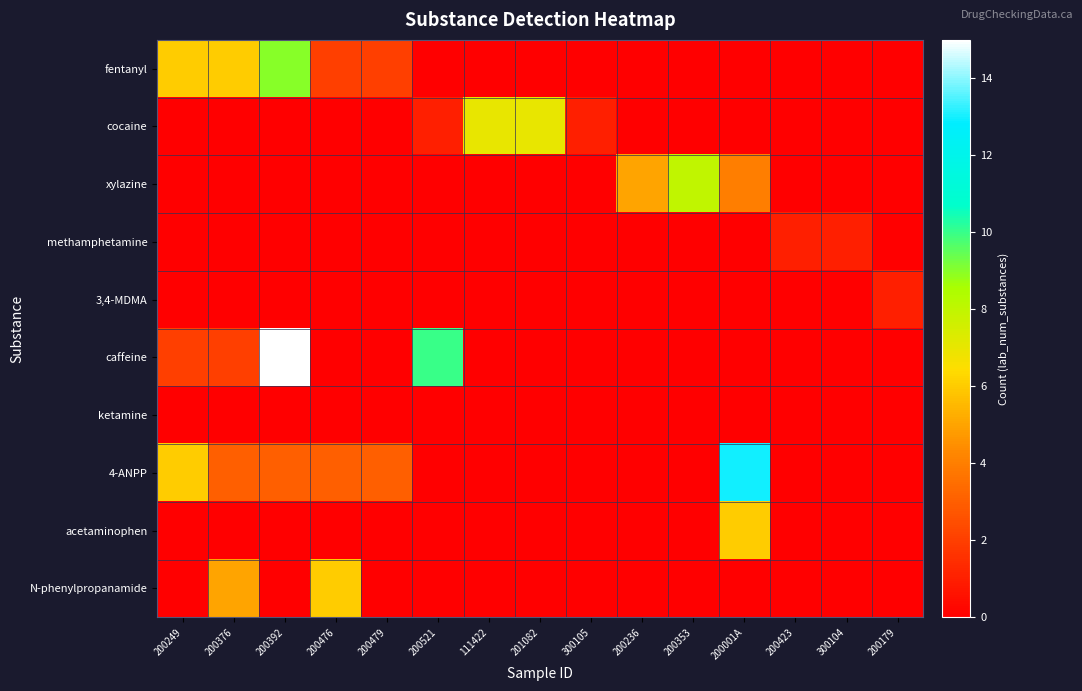

Reading left to right, list all the values displayed in this chart.

fentanyl: 200249=6	200376=6	200392=9	200476=2	200479=2	200521=0	111422=0	201082=0	300105=0	200236=0	200353=0	200001A=0	200423=0	300104=0	200179=0
cocaine: 200249=0	200376=0	200392=0	200476=0	200479=0	200521=1	111422=7	201082=7	300105=1	200236=0	200353=0	200001A=0	200423=0	300104=0	200179=0
xylazine: 200249=0	200376=0	200392=0	200476=0	200479=0	200521=0	111422=0	201082=0	300105=0	200236=5	200353=8	200001A=4	200423=0	300104=0	200179=0
methamphetamine: 200249=0	200376=0	200392=0	200476=0	200479=0	200521=0	111422=0	201082=0	300105=0	200236=0	200353=0	200001A=0	200423=1	300104=1	200179=0
3,4-MDMA: 200249=0	200376=0	200392=0	200476=0	200479=0	200521=0	111422=0	201082=0	300105=0	200236=0	200353=0	200001A=0	200423=0	300104=0	200179=1
caffeine: 200249=2	200376=2	200392=15	200476=0	200479=0	200521=10	111422=0	201082=0	300105=0	200236=0	200353=0	200001A=0	200423=0	300104=0	200179=0
ketamine: 200249=0	200376=0	200392=0	200476=0	200479=0	200521=0	111422=0	201082=0	300105=0	200236=0	200353=0	200001A=0	200423=0	300104=0	200179=0
4-ANPP: 200249=6	200376=3	200392=3	200476=3	200479=3	200521=0	111422=0	201082=0	300105=0	200236=0	200353=0	200001A=13	200423=0	300104=0	200179=0
acetaminophen: 200249=0	200376=0	200392=0	200476=0	200479=0	200521=0	111422=0	201082=0	300105=0	200236=0	200353=0	200001A=6	200423=0	300104=0	200179=0
N-phenylpropanamide: 200249=0	200376=5	200392=0	200476=6	200479=0	200521=0	111422=0	201082=0	300105=0	200236=0	200353=0	200001A=0	200423=0	300104=0	200179=0